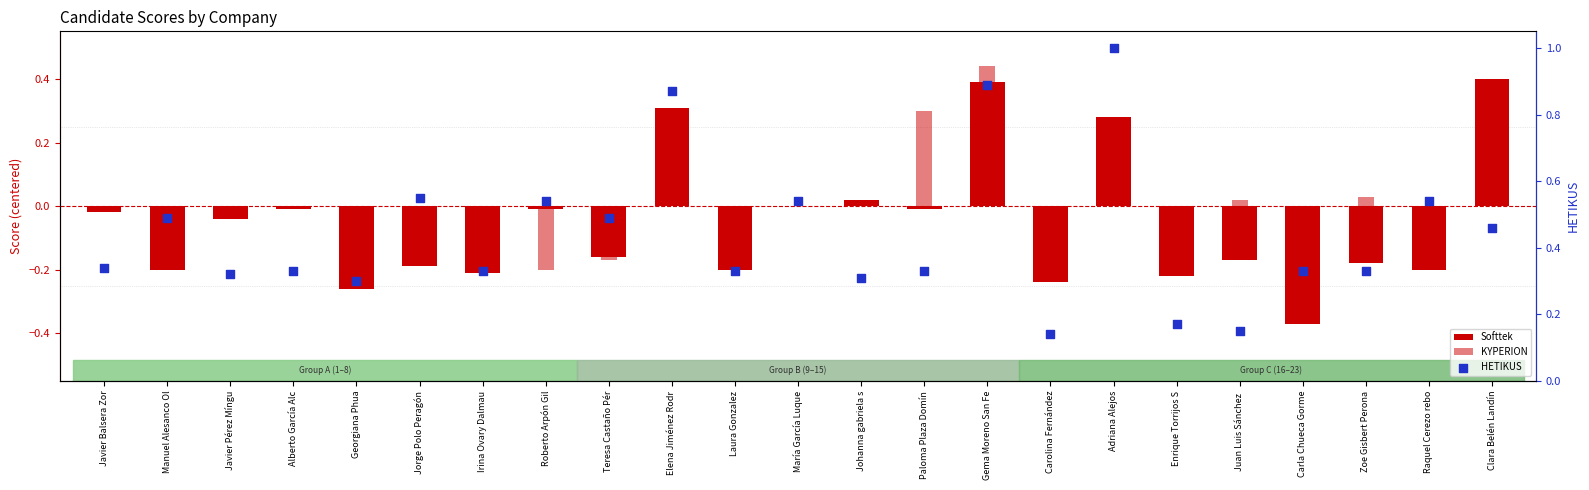

At which category is the sum across all series the highest?

Gema Moreno San Fe